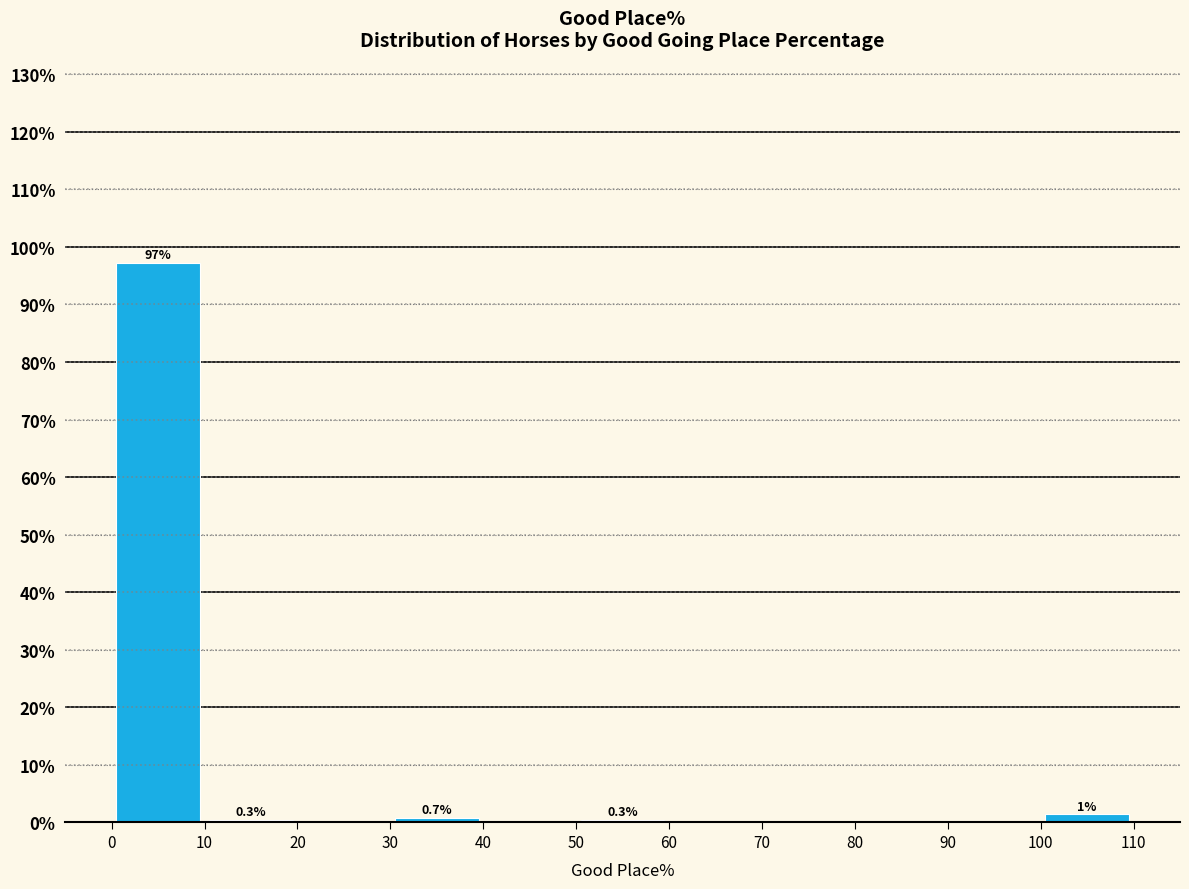

Over which range of the x-axis is the bar tallest?

0 to 10